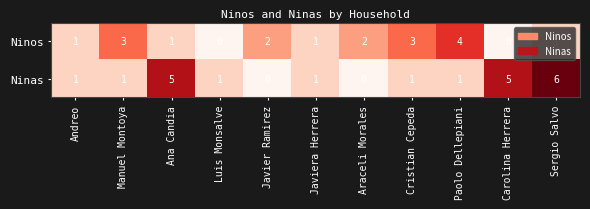

At Carolina Herrera, list the series in order from largest to smallest.

Ninas, Ninos